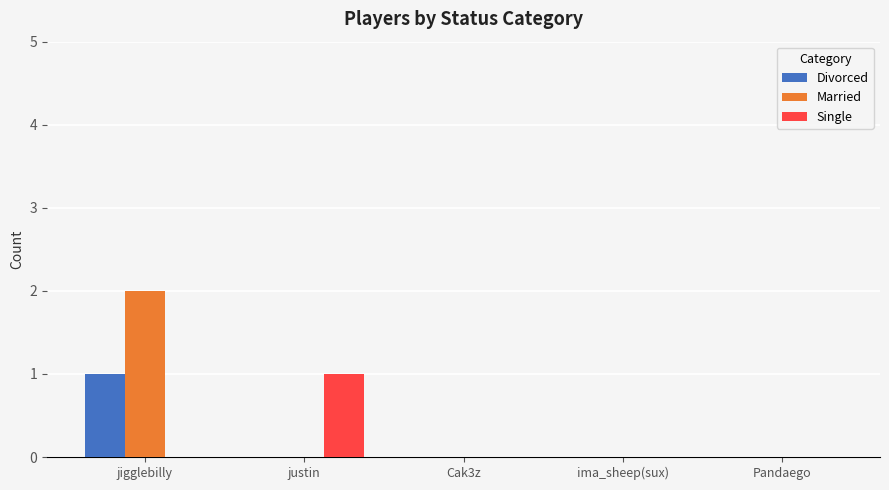

At which category is the sum across all series the highest?

jigglebilly